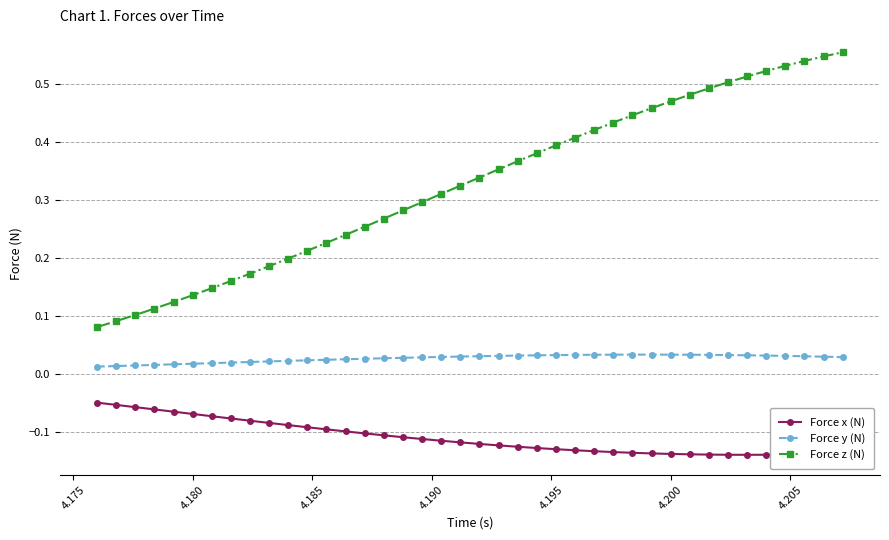

Which series has the largest total across all categories?

Force z (N)